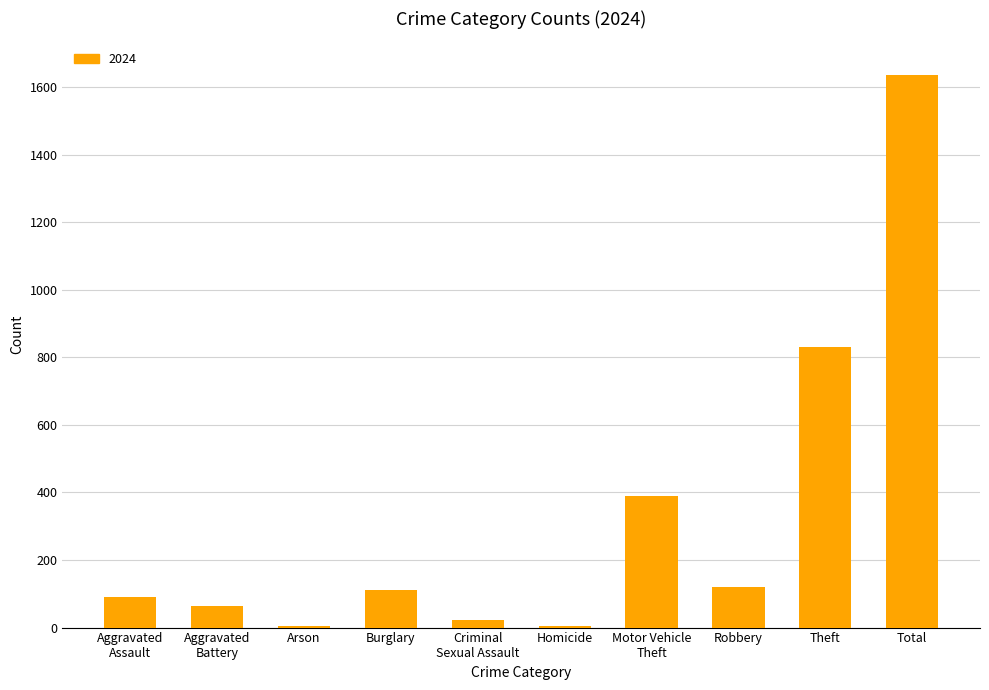

Which has a higher value, Robbery or Homicide?

Robbery